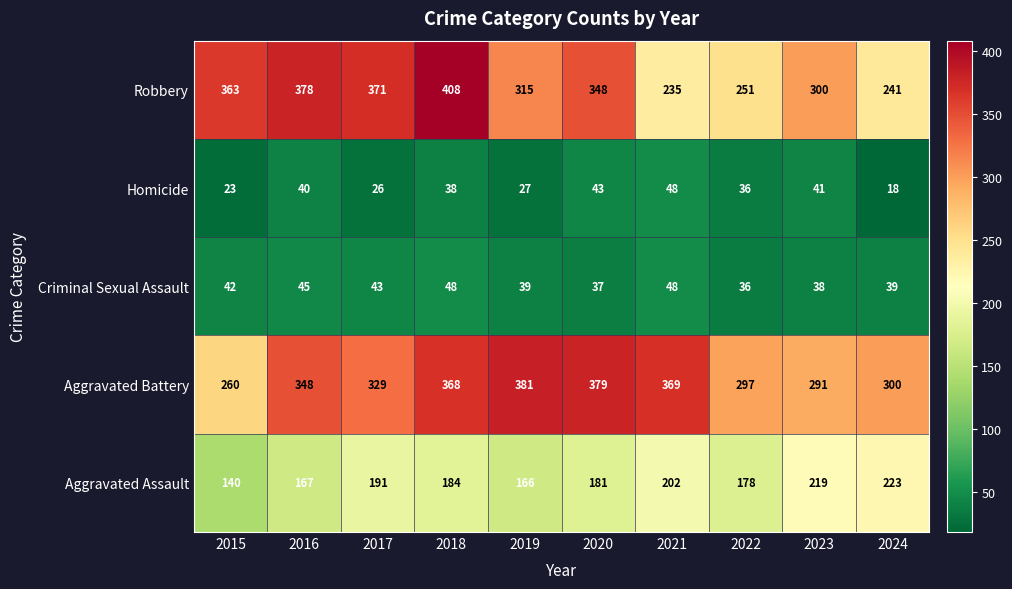

What is the approximate value of Aggravated Assault at 2018, to the nearest 10?

180